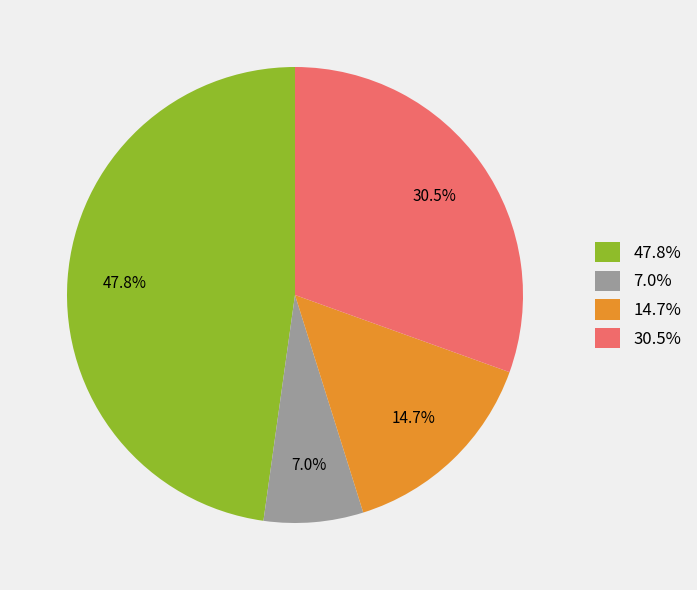

Rank the categories by value from highest to lowest.

47.8%, 30.5%, 14.7%, 7.0%